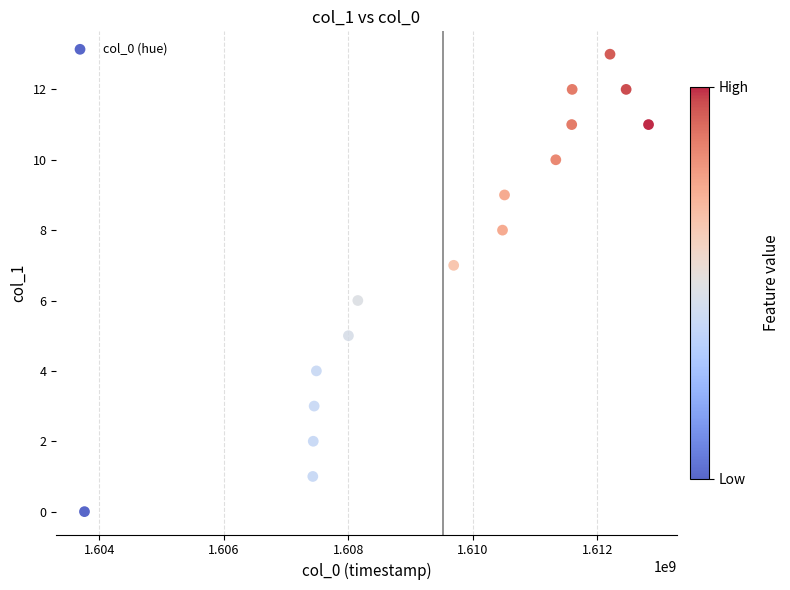

What is the range of X values (max minus min)?

9066659